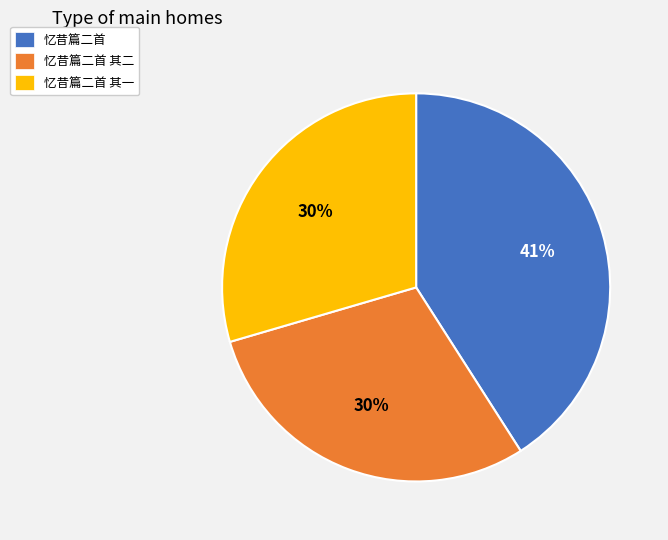

What is the ratio of the value at 忆昔篇二首 其一 to the value at 忆昔篇二首?

0.7